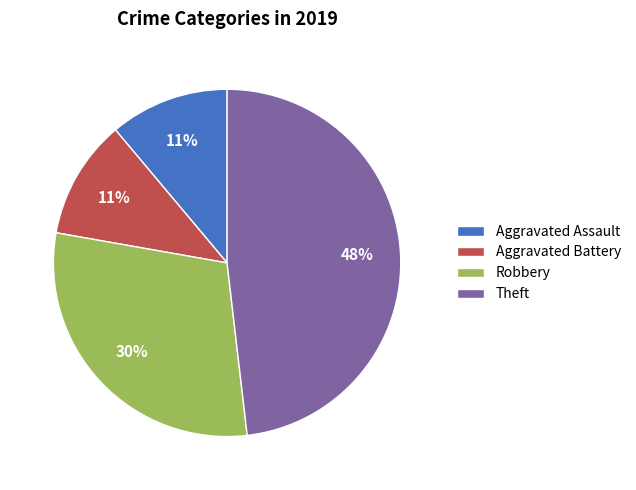

To the nearest percent, what is the average slice percentage?

25%